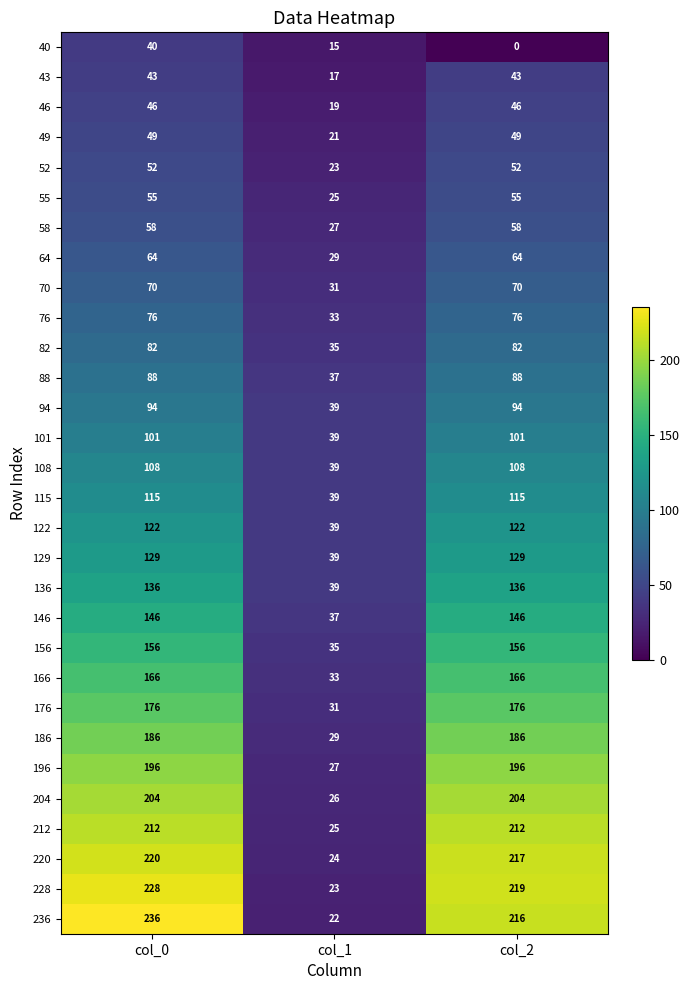

True or false: 55 has a value of 25 at col_1.

True